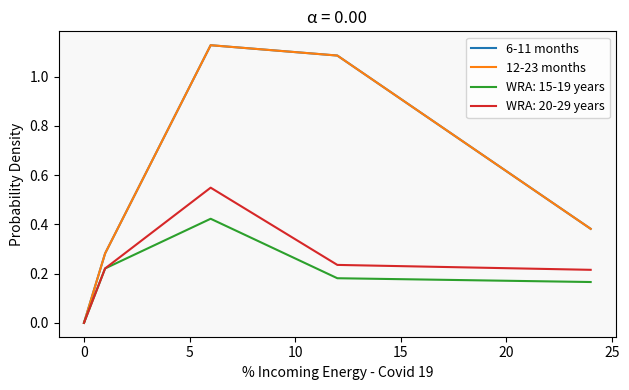

Does the chart have visible grid lines?

No